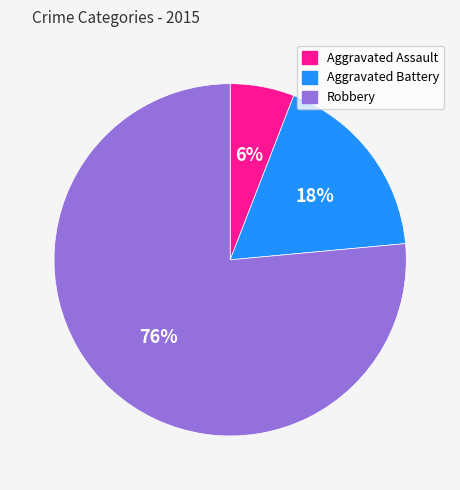

Between Robbery and Aggravated Battery, which is larger?

Robbery